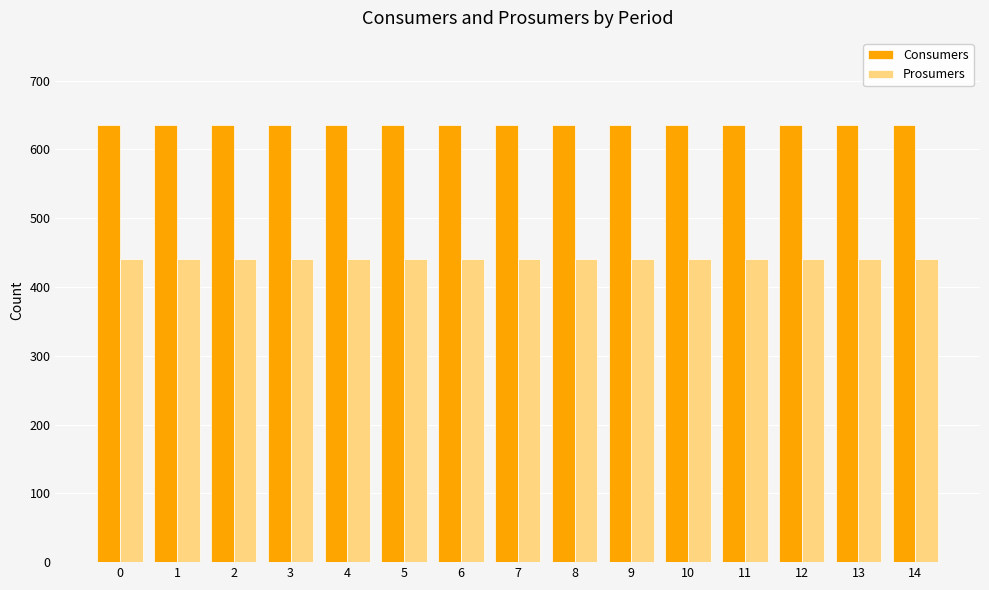

Rank the series by their maximum value, from lowest to highest.

Prosumers, Consumers